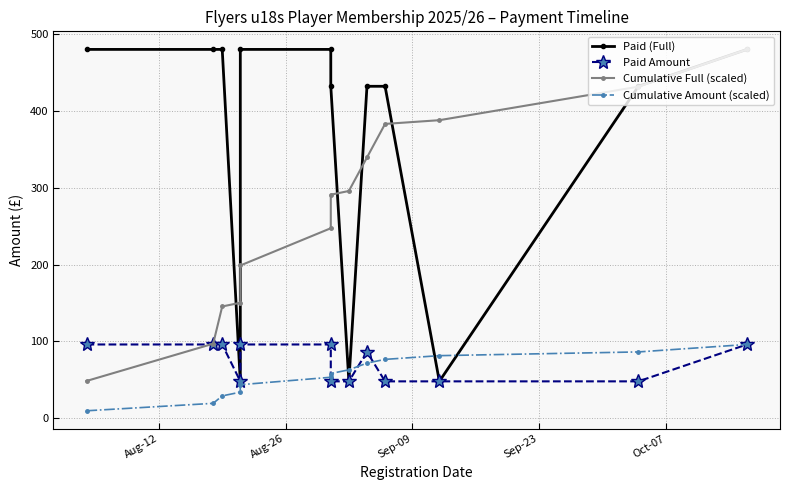

True or false: Paid Amount and Cumulative Amount (scaled) cross at least once.

True